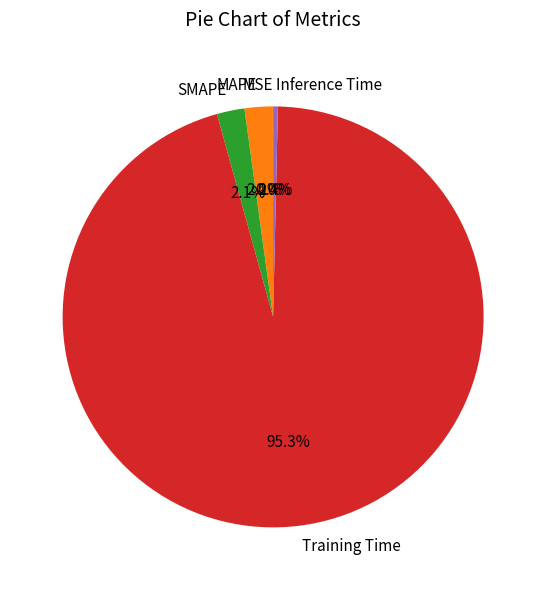

Does Training Time account for over 50% of the chart?

Yes